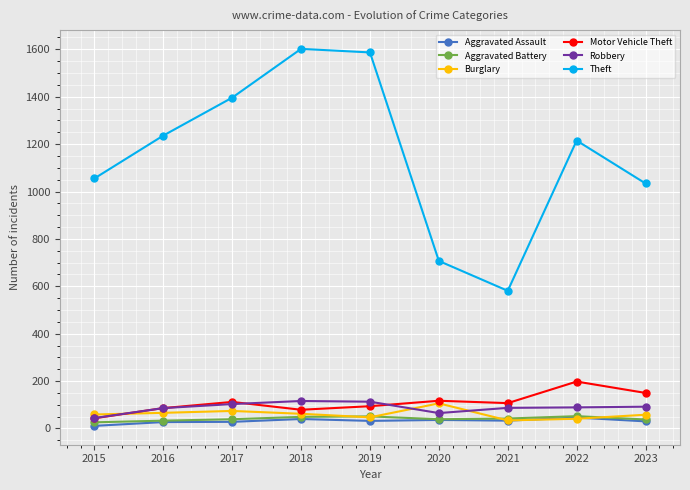

Which series changed the most between 2021 and 2022?

Theft